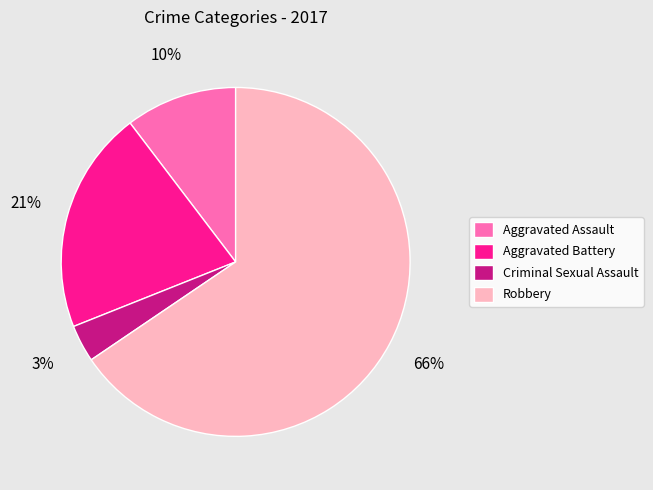

To the nearest percent, what is the combined percentage of Aggravated Battery and Criminal Sexual Assault?

24%